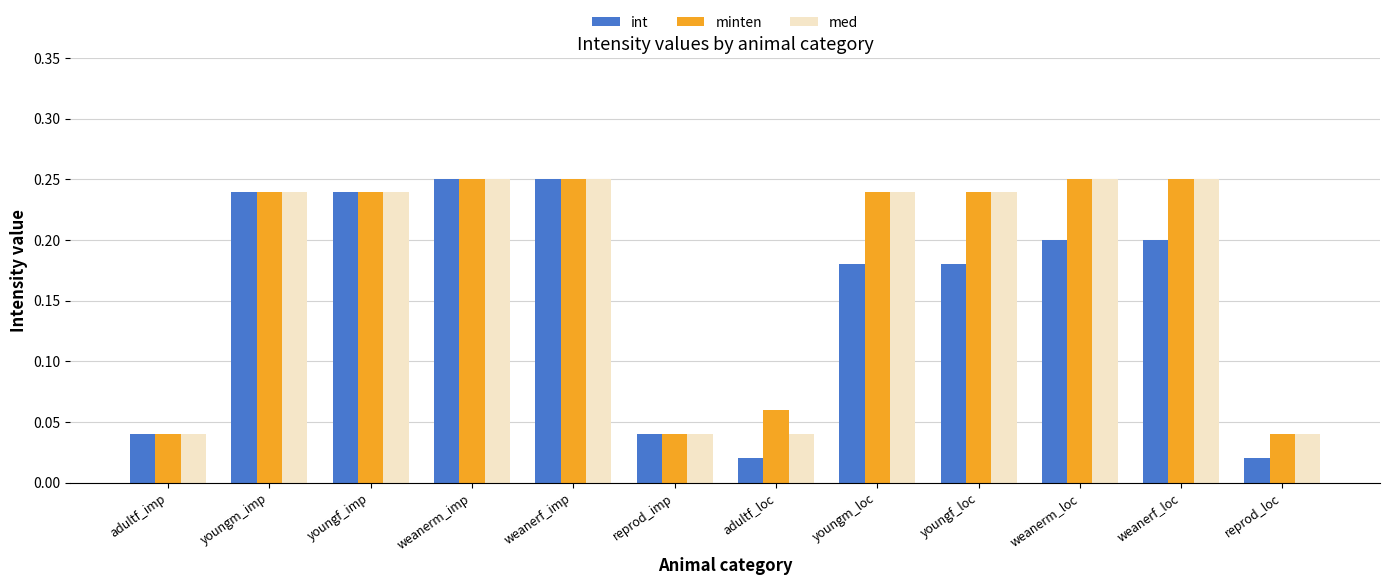

How many groups of bars are there?

12